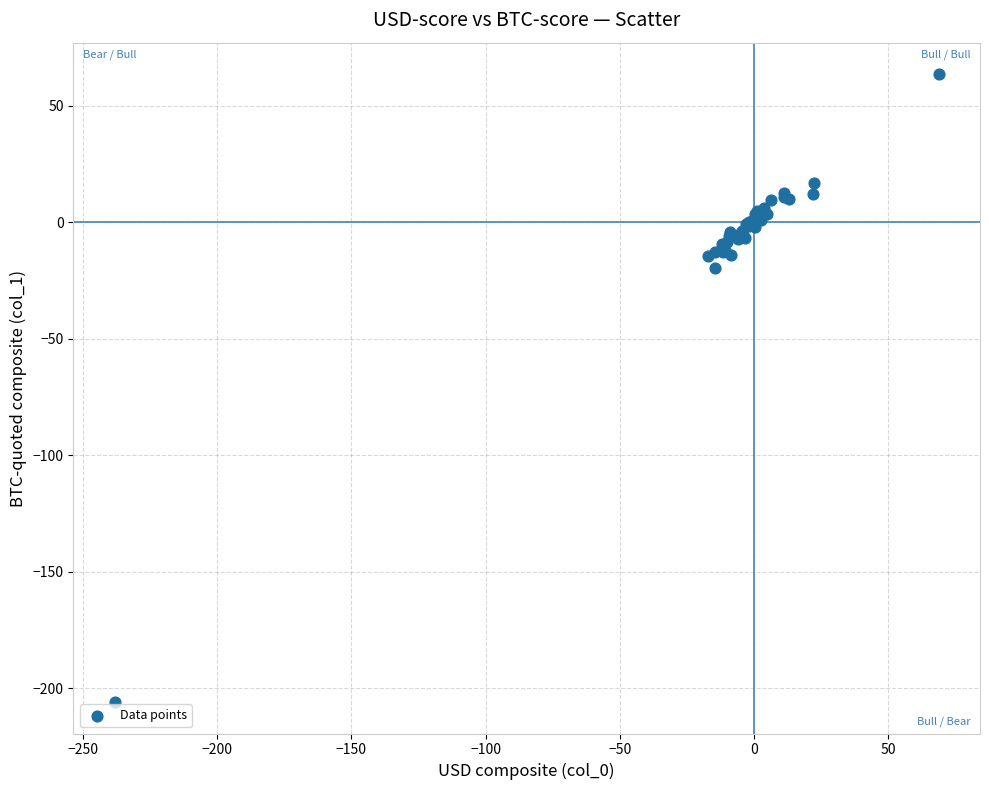

What Y value in the scatter plot is closest to -71?

-19.6